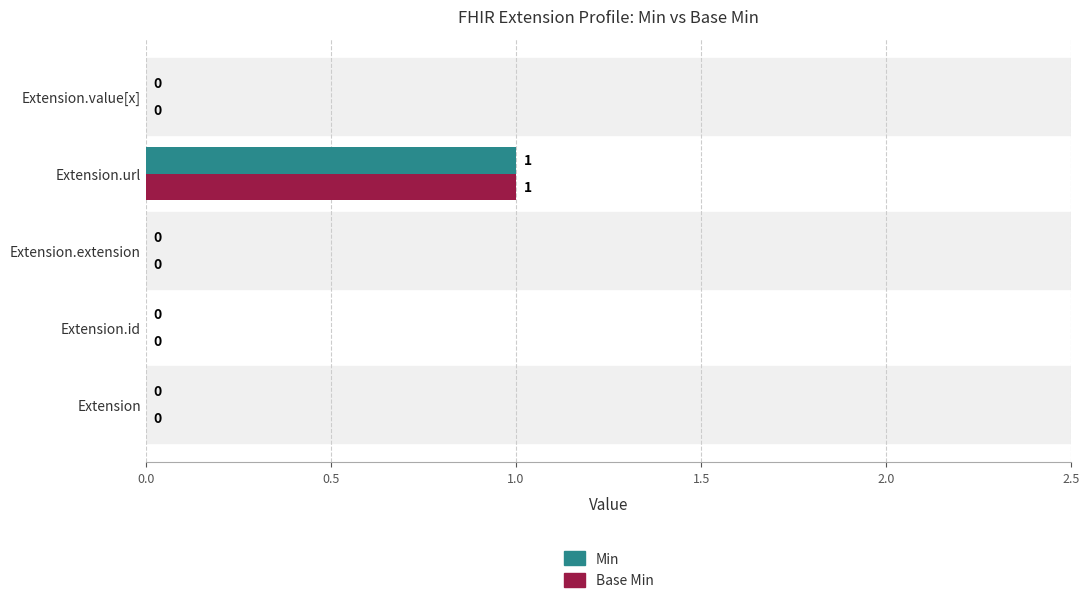

Is it true that Min equals 0 at Extension.extension?

True